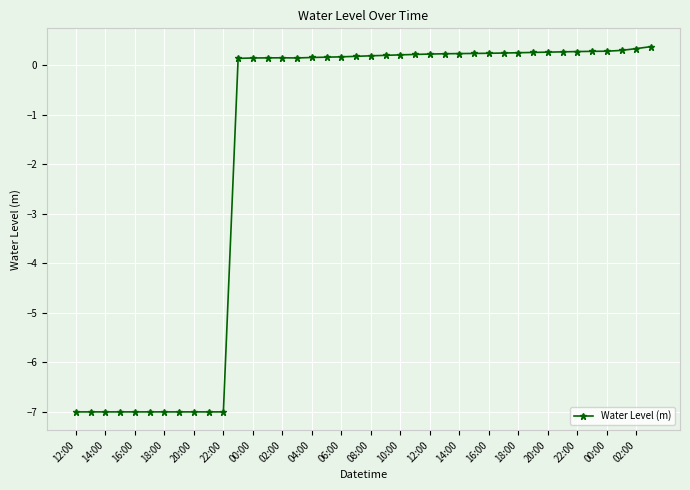

What is the difference between the maximum and second lowest values?

7.4